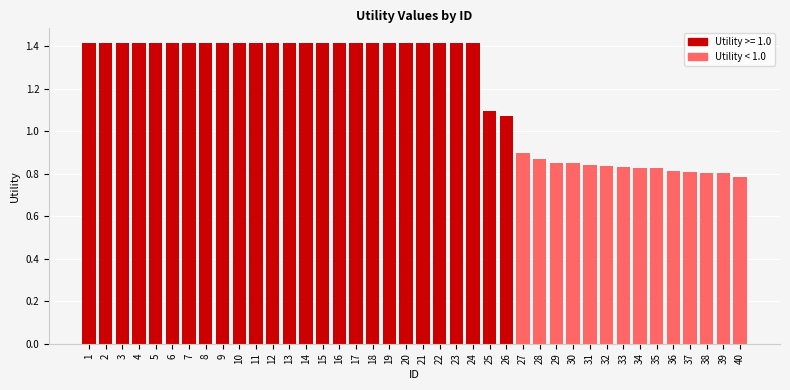

What is the maximum value shown in the chart?

1.4